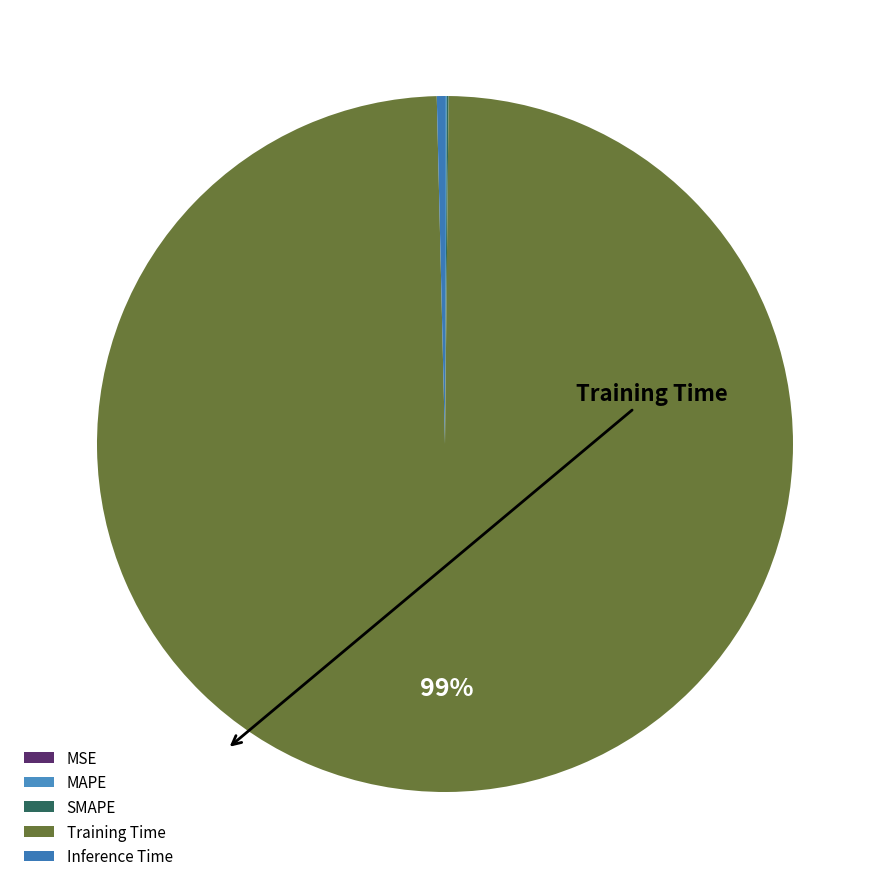

To the nearest percent, what is the average slice percentage?

20%